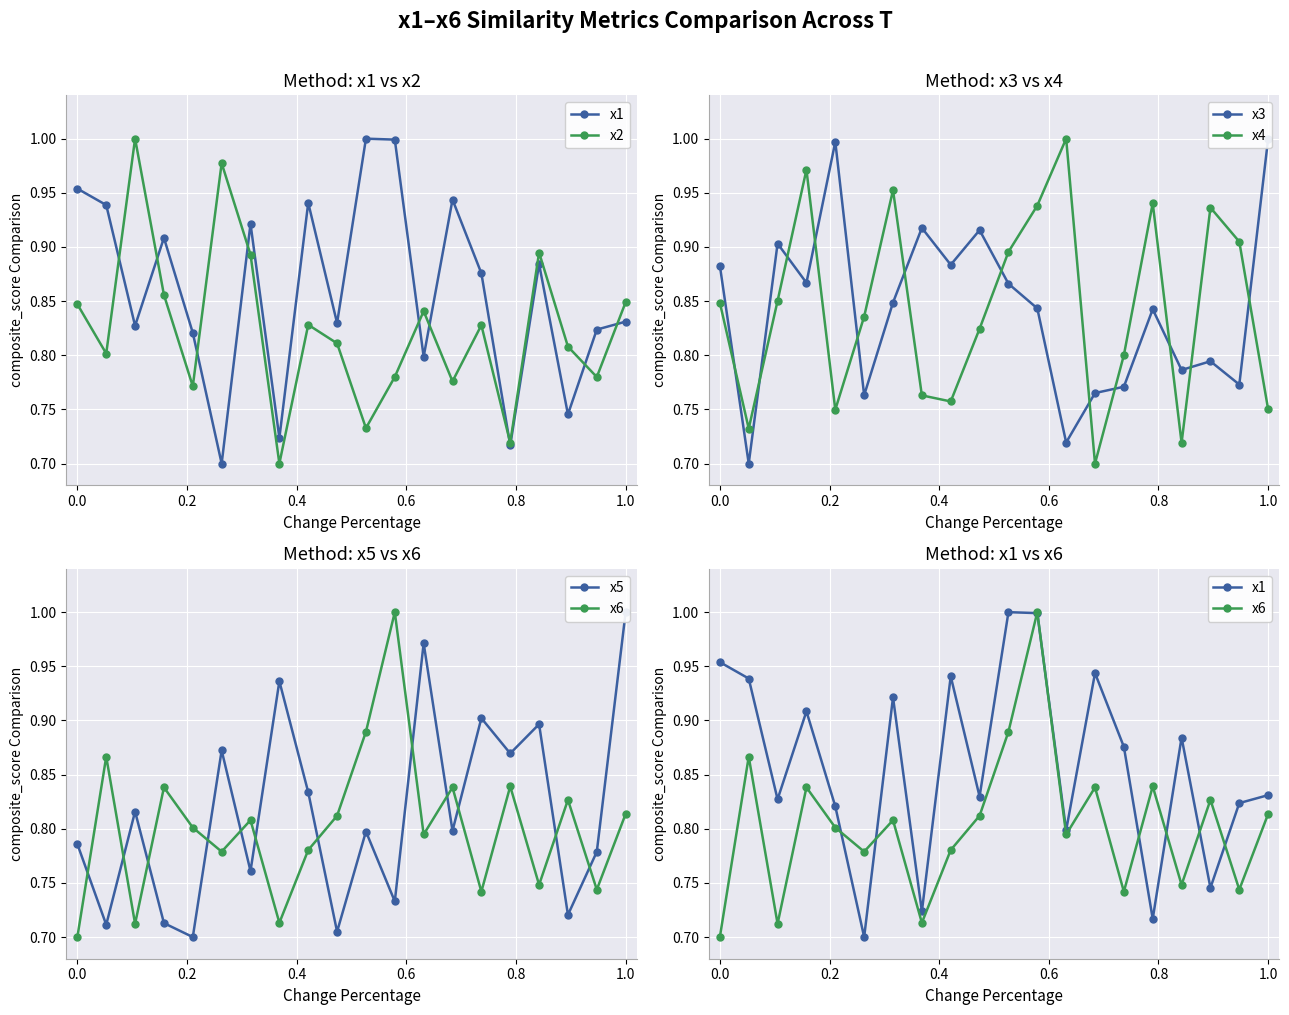

Which series ends up on top after the final intersection of x6 and x4?

x6